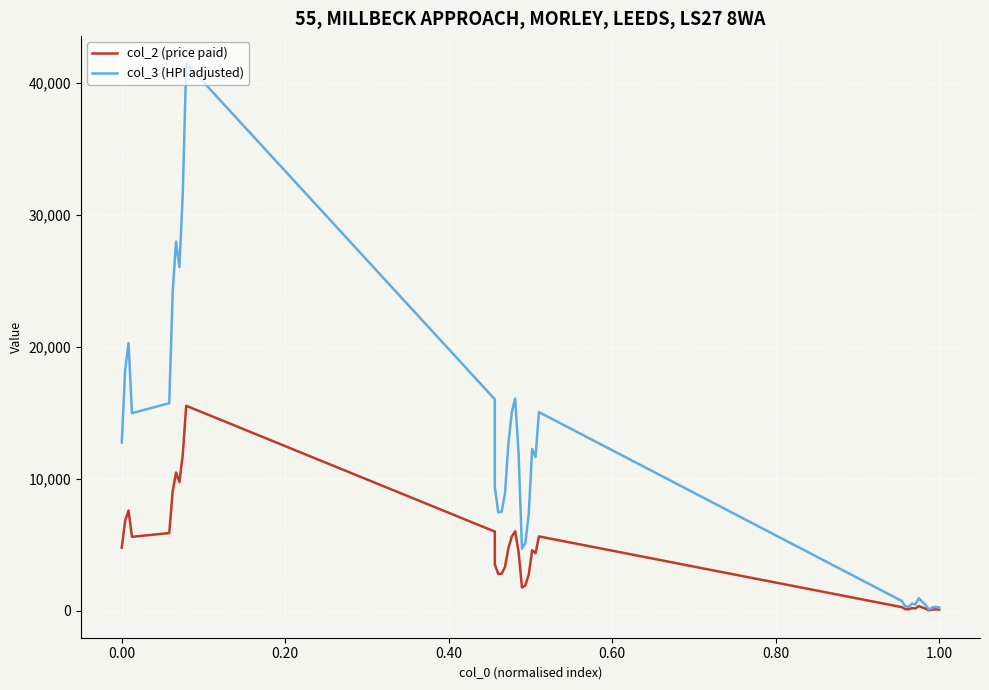

What is the difference between the second highest and minimum values in the col_3 (HPI adjusted) series?

31646.1